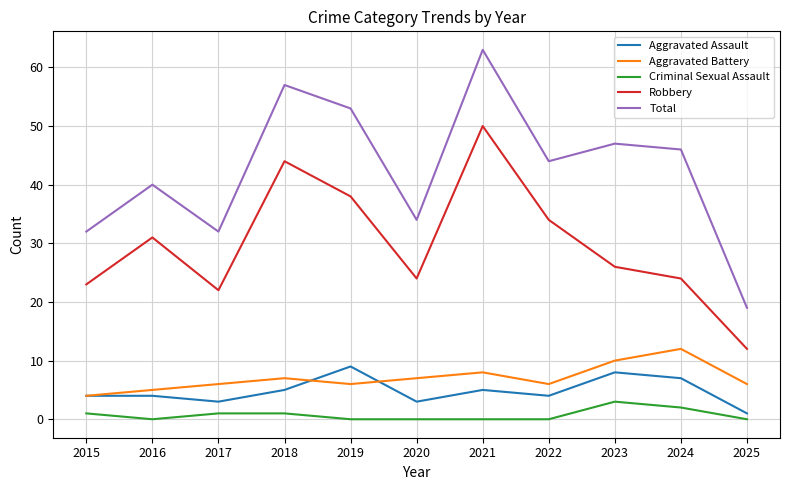

How many lines are shown in the chart?

5